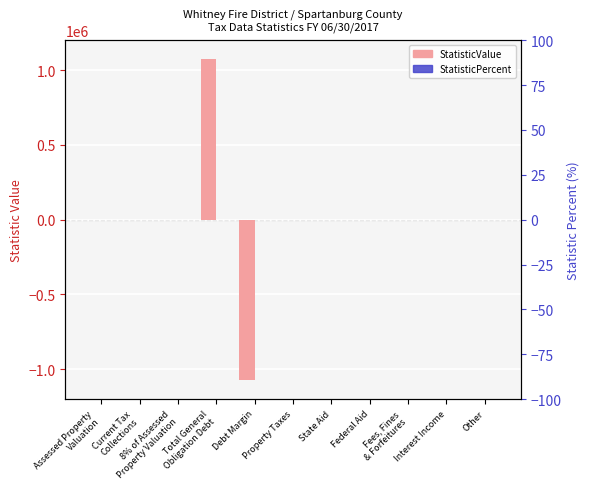

The value of StatisticValue at Assessed Property
Valuation is 1283626. True or false?

False